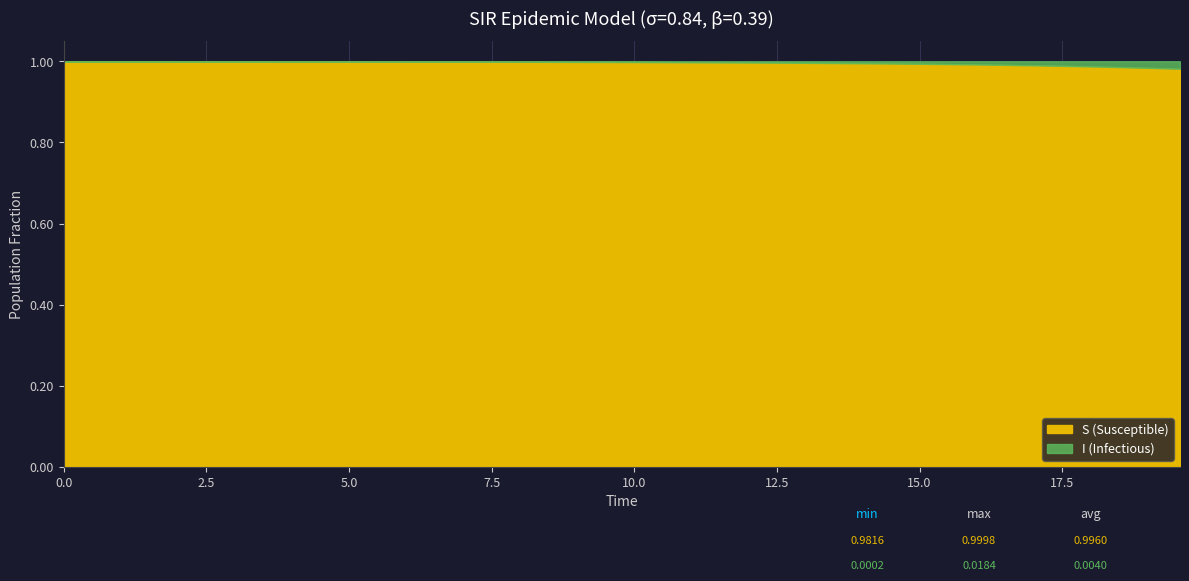

Does the chart have visible grid lines?

Yes